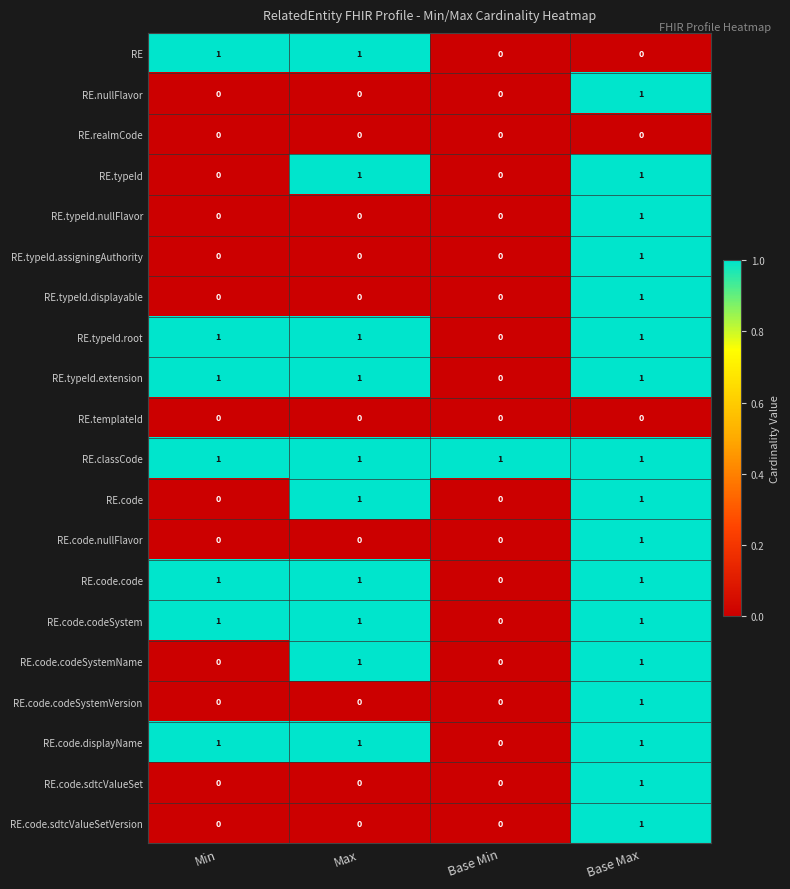

How many data points in RE.typeId are less than 1?

2